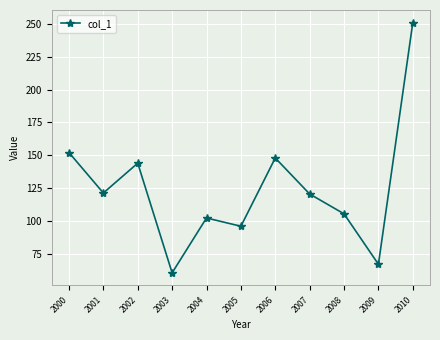

Where does the data first go above 120?

2000